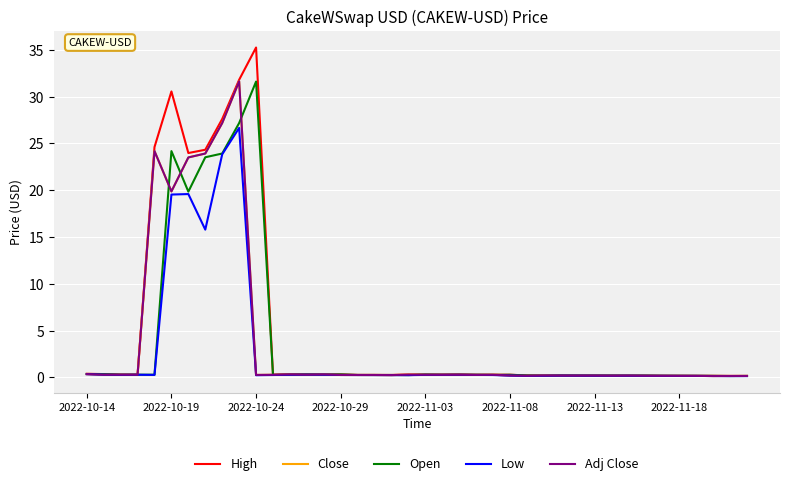

Does the chart display data point markers on the line(s)?

No